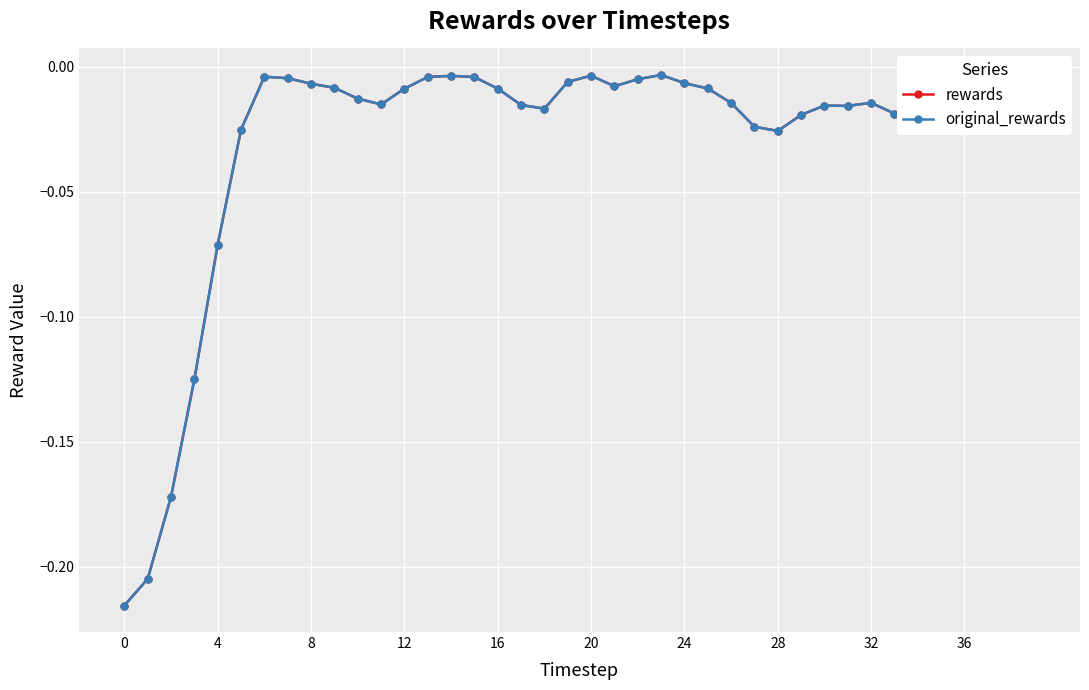

Does the chart have visible grid lines?

Yes